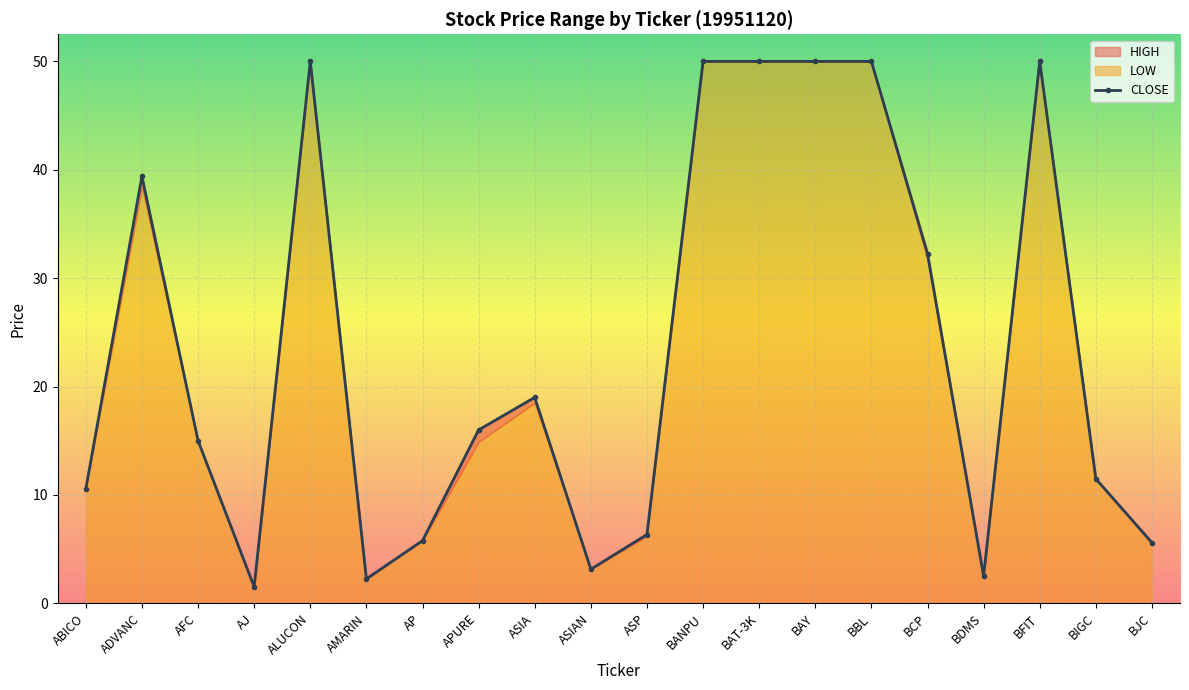

What value does the CLOSE series have at ALUCON?

50.0